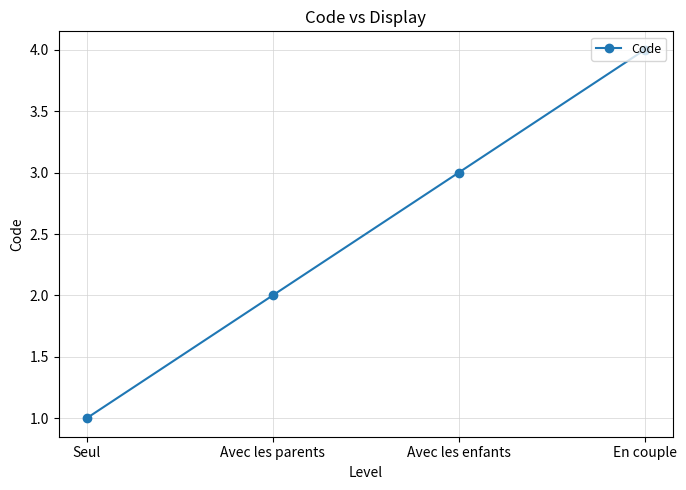

What value does the data have at Avec les parents?

2